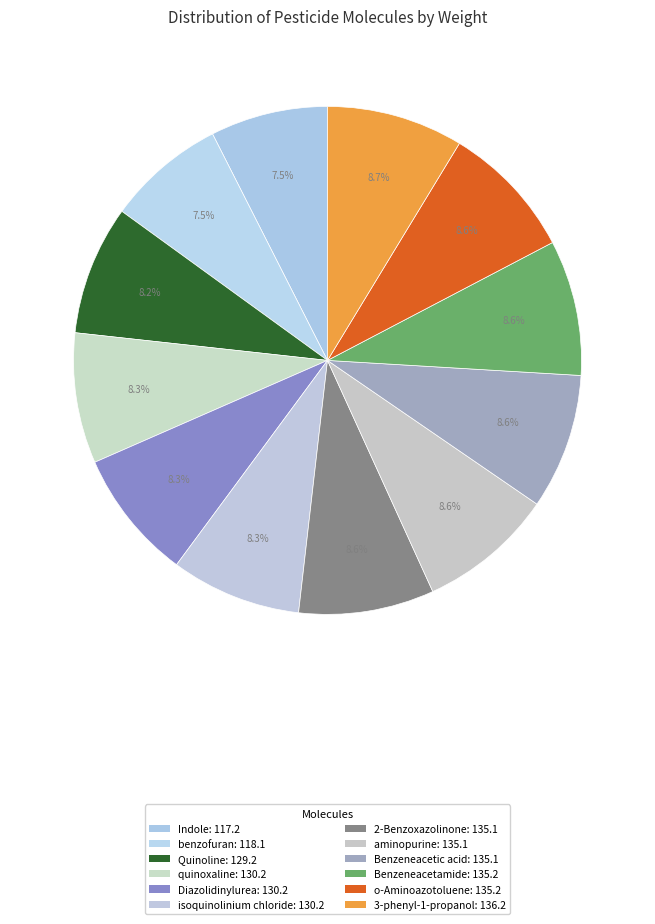

How many slices are in this pie chart?

12